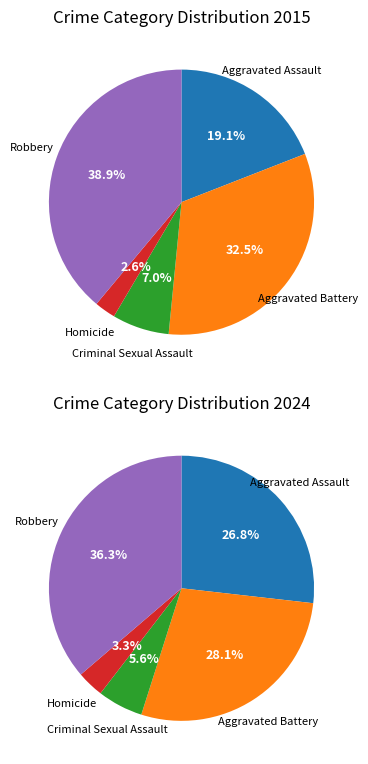

How many slices are in this pie chart?

5